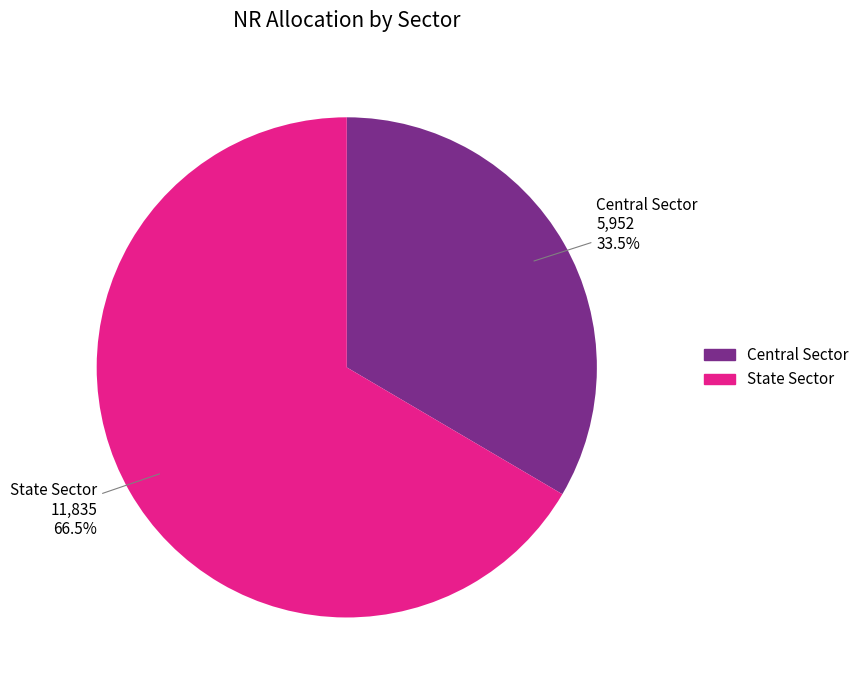

Count the number of slices in the pie.

2